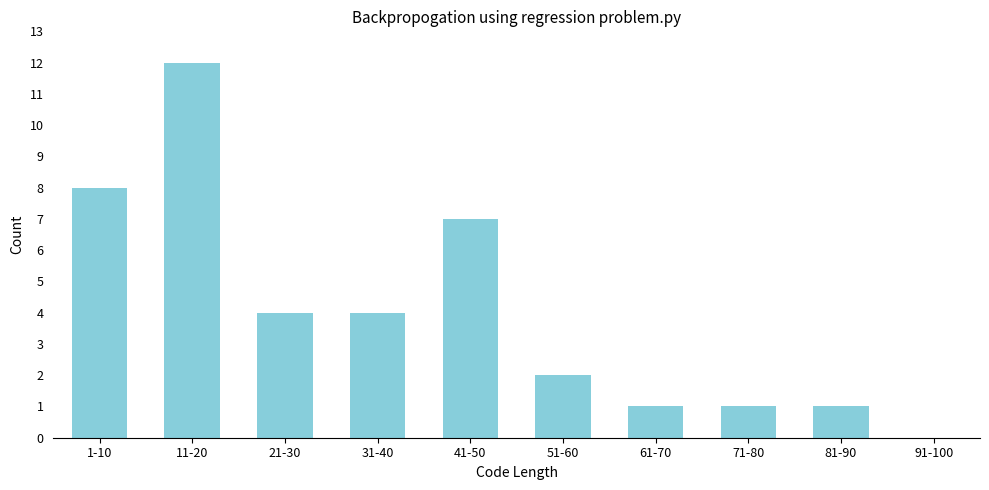

Reading left to right, what are all the values shown in this chart?

1-10=8	11-20=12	21-30=4	31-40=4	41-50=7	51-60=2	61-70=1	71-80=1	81-90=1	91-100=0